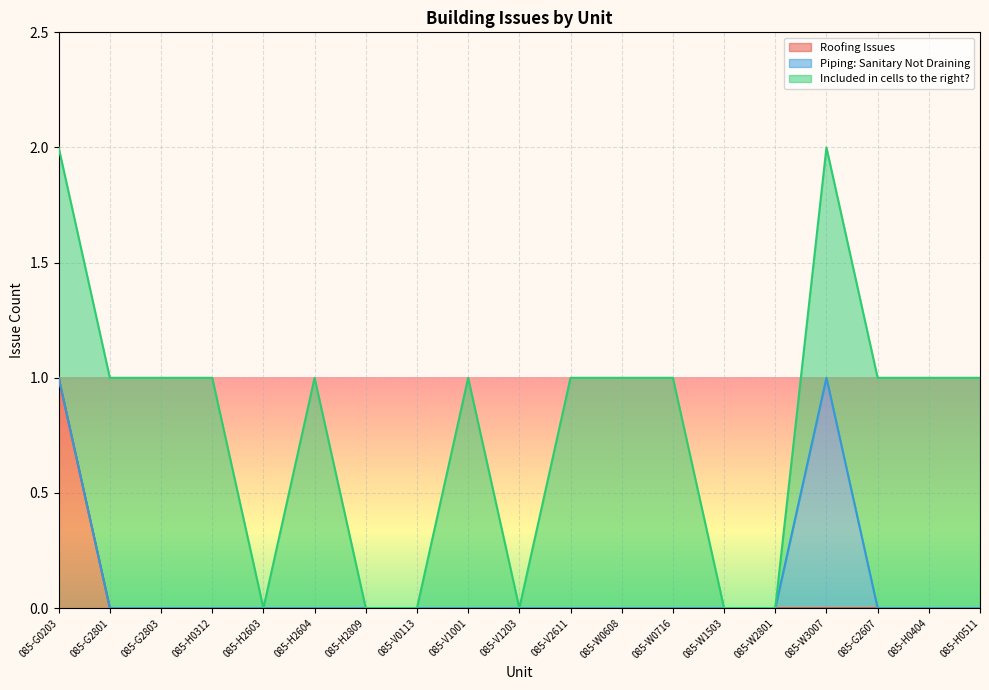

Between 085-V1001 and 085-H0404, which is larger?

085-V1001